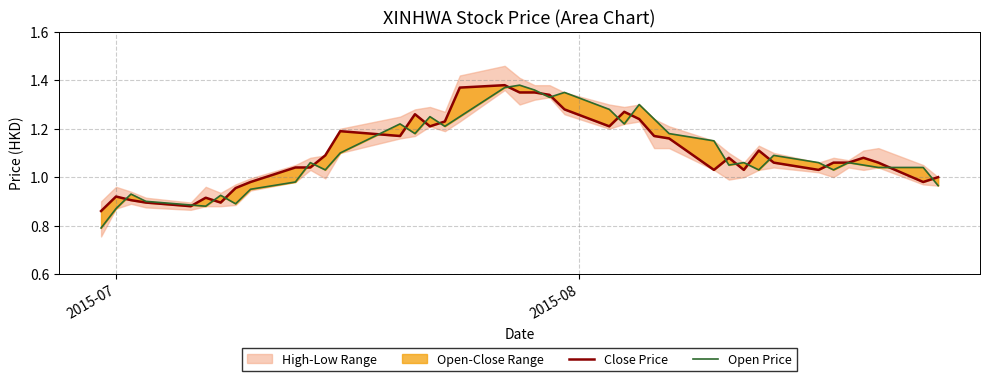

What is the minimum value shown in the chart?

0.8